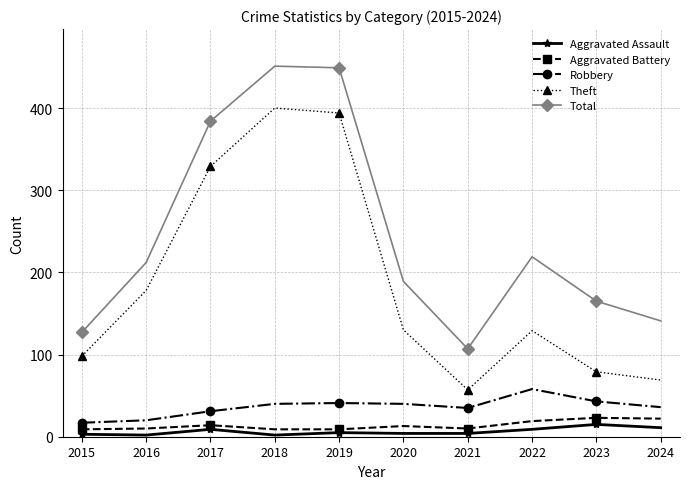

True or false: Total and Aggravated Battery intersect in this chart.

False